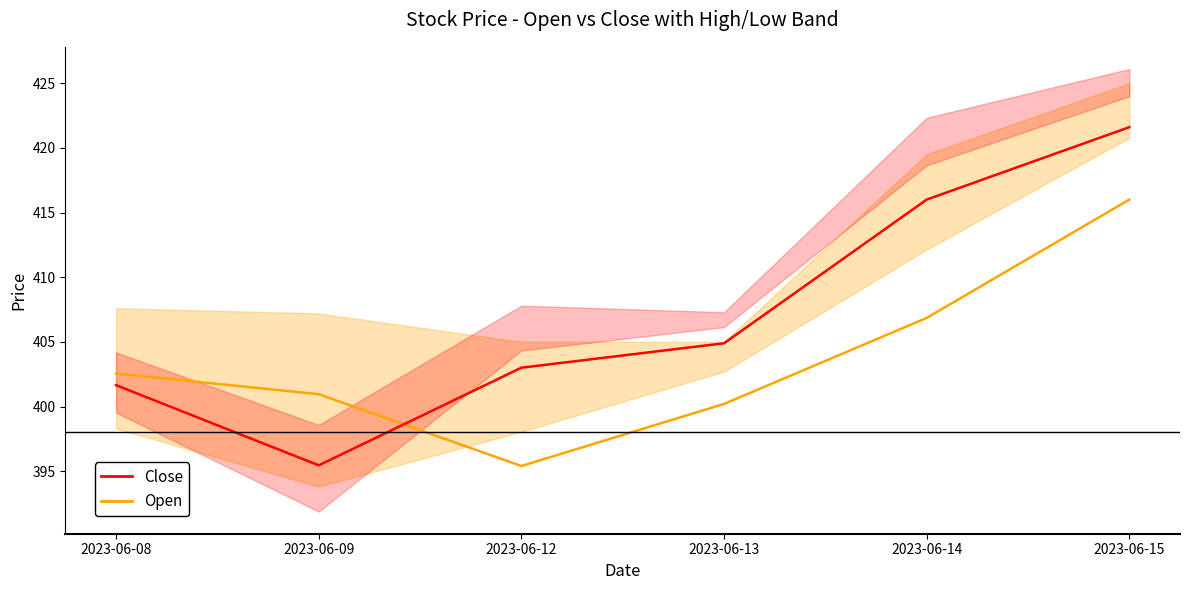

Which label corresponds to the largest value in the chart?

2023-06-15